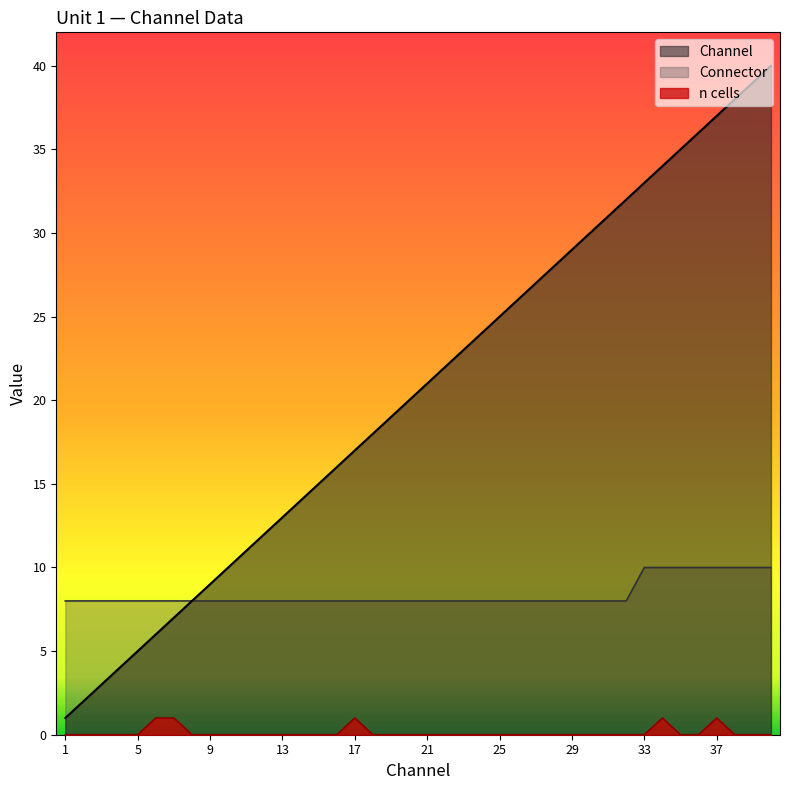

The value of Connector at 32 is 8. True or false?

True